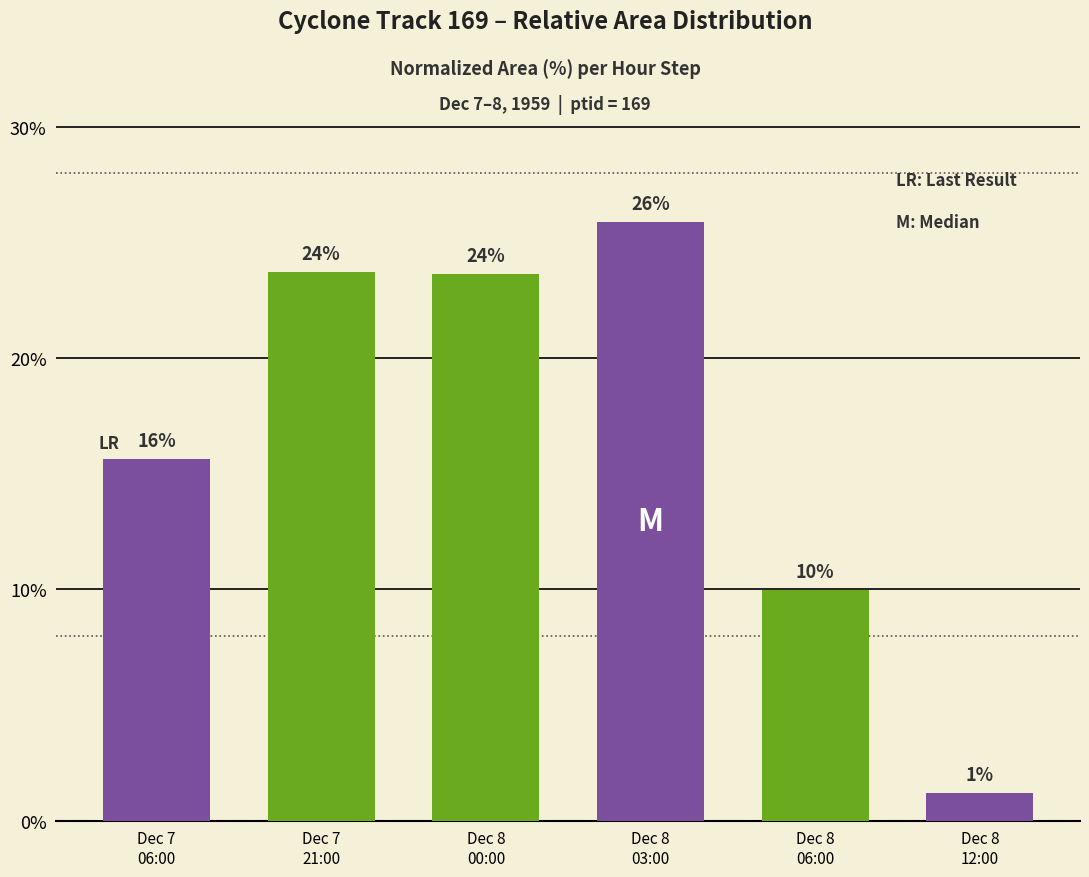

What is the change in value from Dec 7
06:00 to Dec 7
21:00?

+8.1